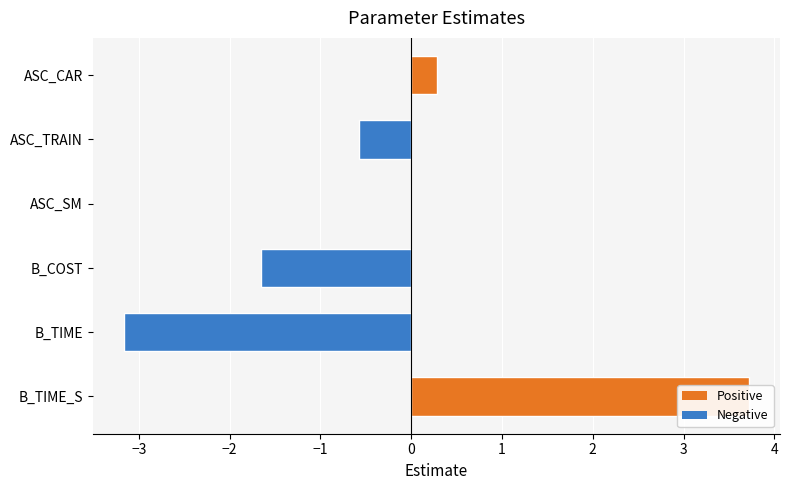

How many values are below 0?

3